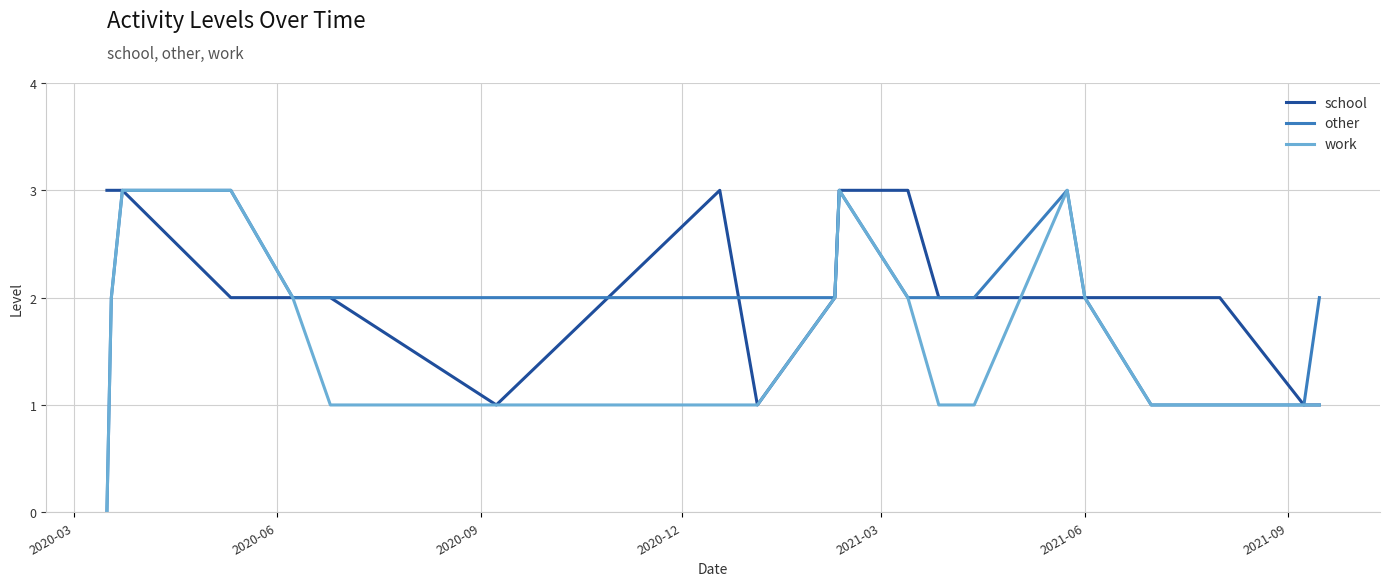

List the series in order of their overall mean, highest first.

school, other, work